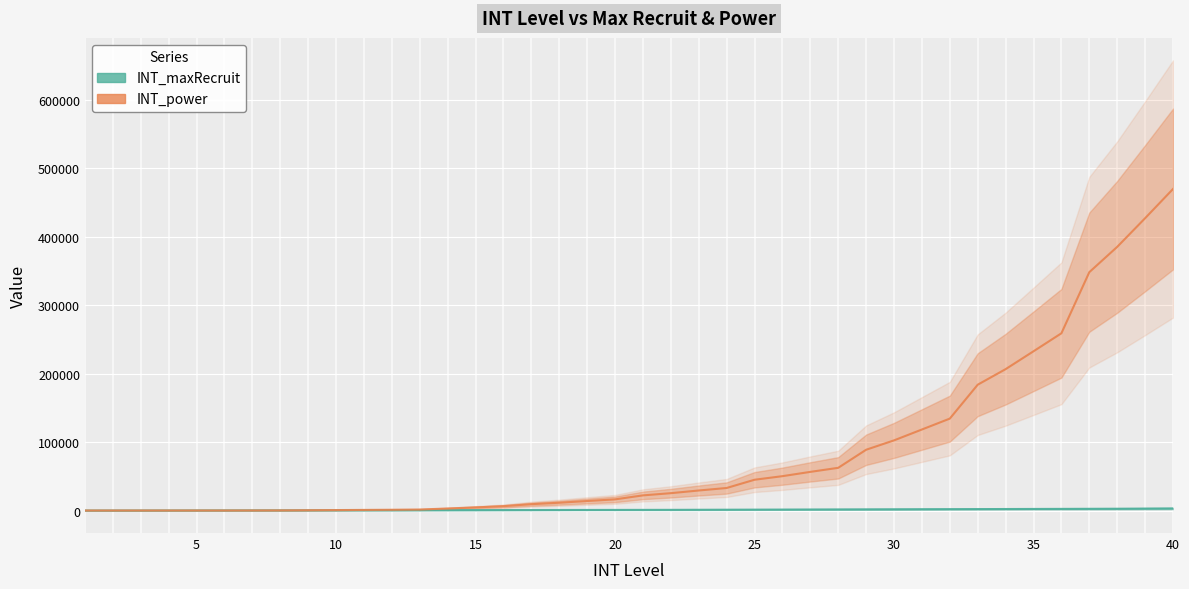

What are all the series names shown in the legend?

INT_maxRecruit, INT_power